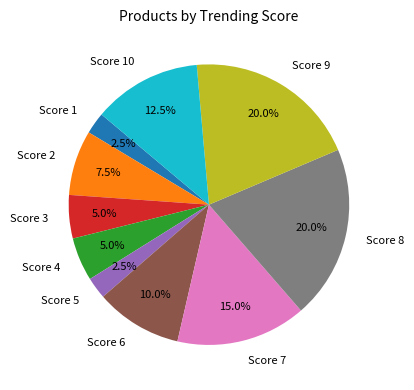

Between Score 7 and Score 5, which is larger?

Score 7